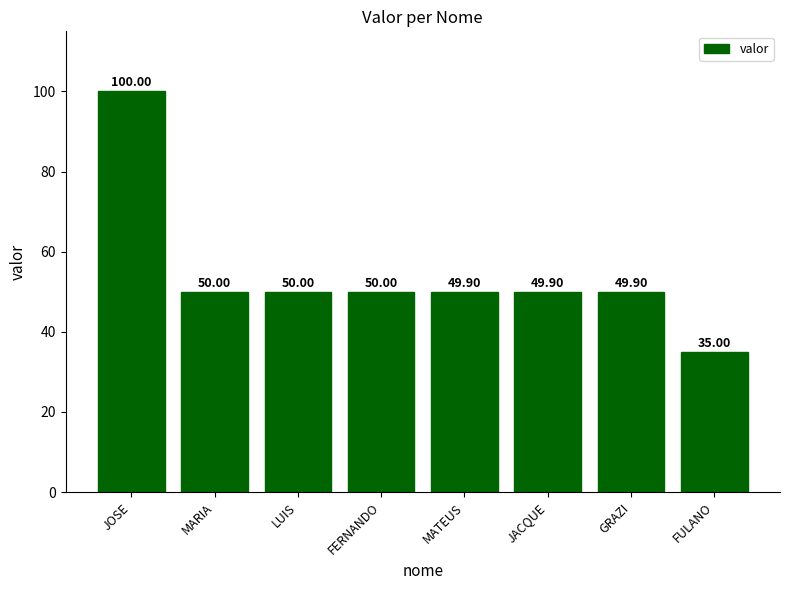

Is it true that the value at MATEUS is 49.9?

True